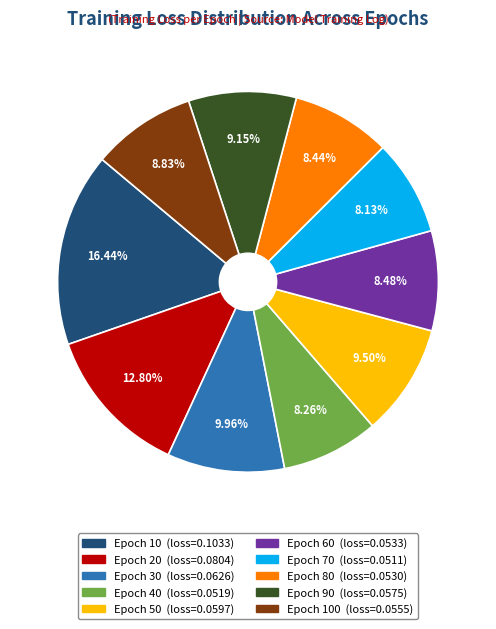

Is there any slice that represents more than half of the pie?

No